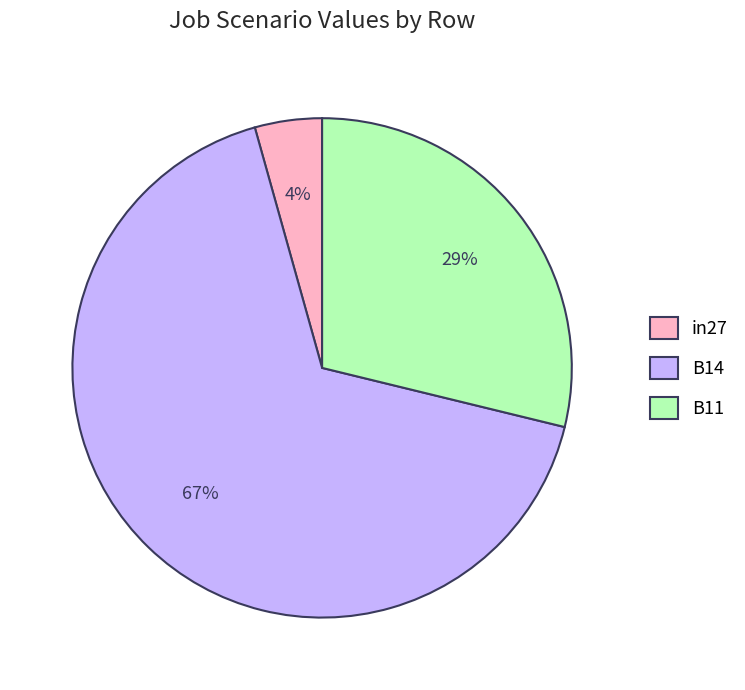

To the nearest percent, what is the combined percentage of in27 and B14?

71%